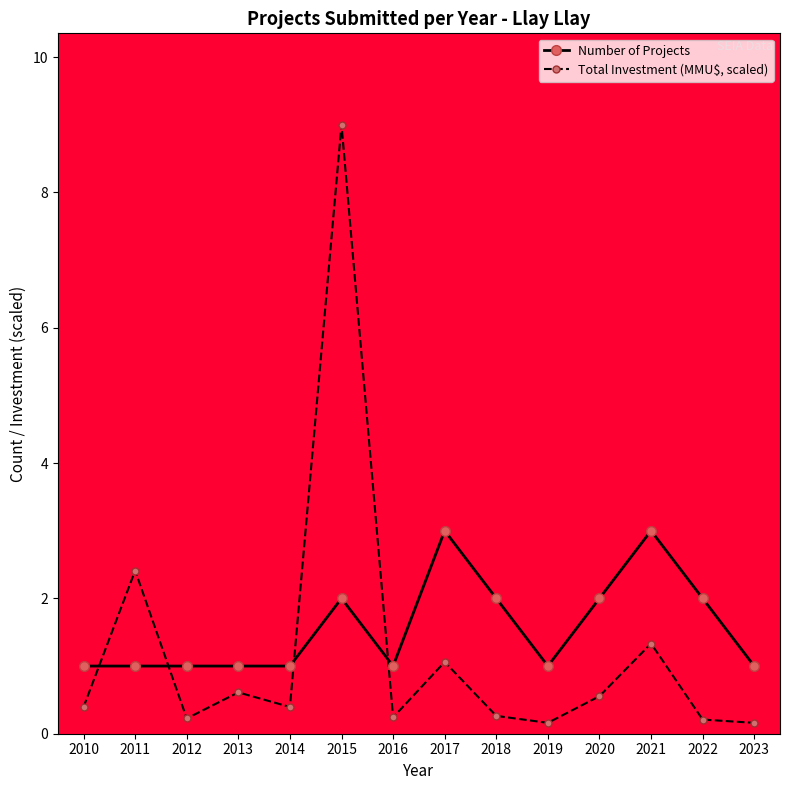

Which series ends up on top after the final intersection of Number of Projects and Total Investment (MMU$, scaled)?

Number of Projects